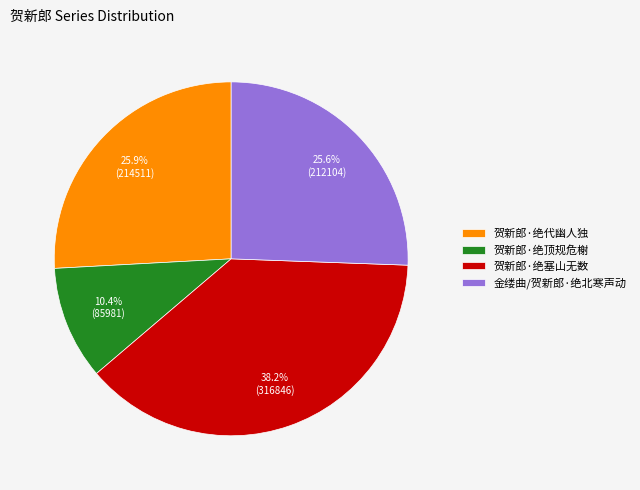

Between 贺新郎·绝代幽人独 and 贺新郎·绝塞山无数, which is larger?

贺新郎·绝塞山无数